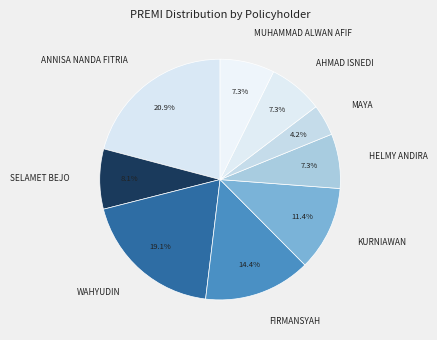

Does FIRMANSYAH account for over 50% of the chart?

No